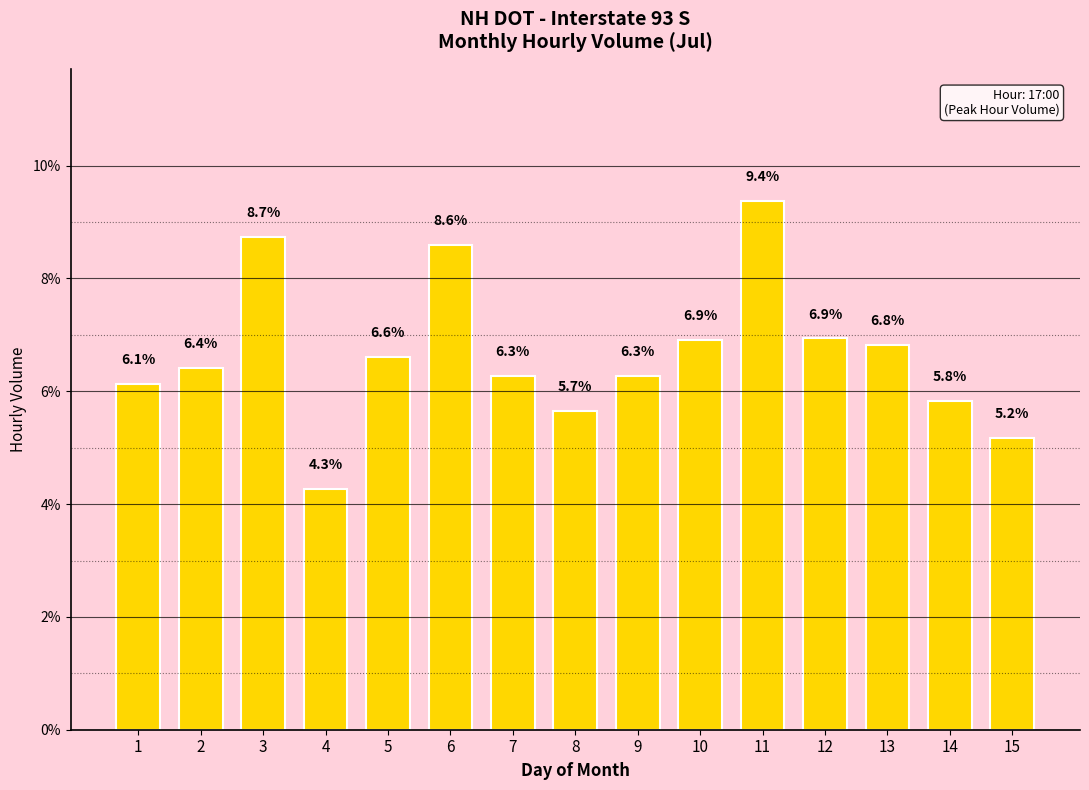

What is the difference between the values at 2 and 11?

3.0